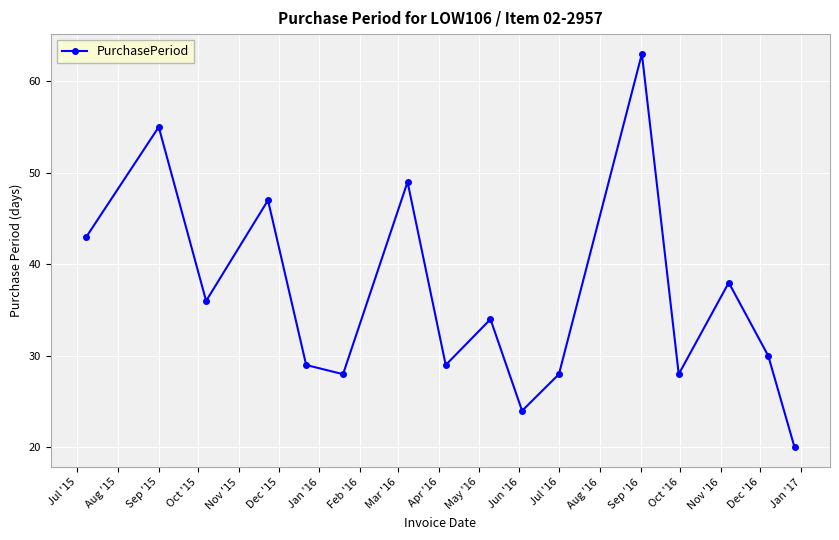

What is the value of the 12th point from the left?

63